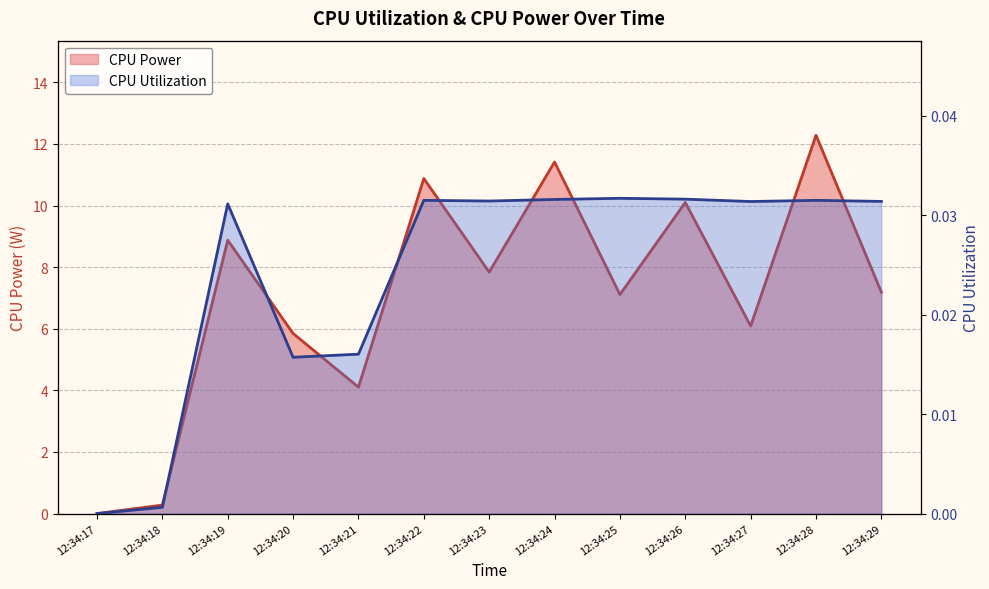

How many series are shown in this chart?

2